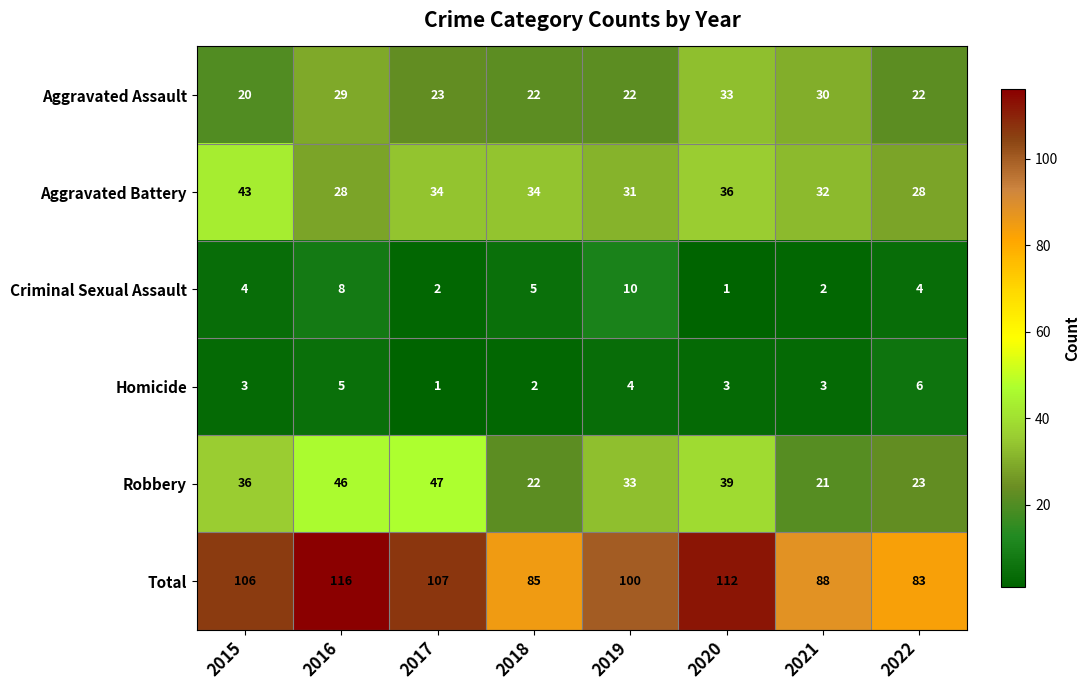

What is the difference between the Robbery values at 2015 and 2016?

10